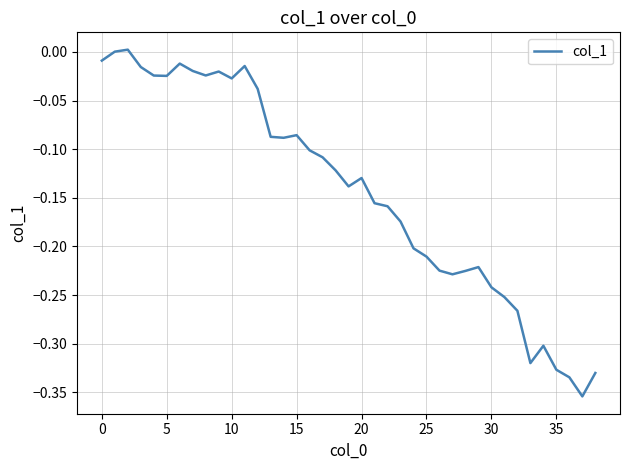

How many lines are shown in the chart?

1